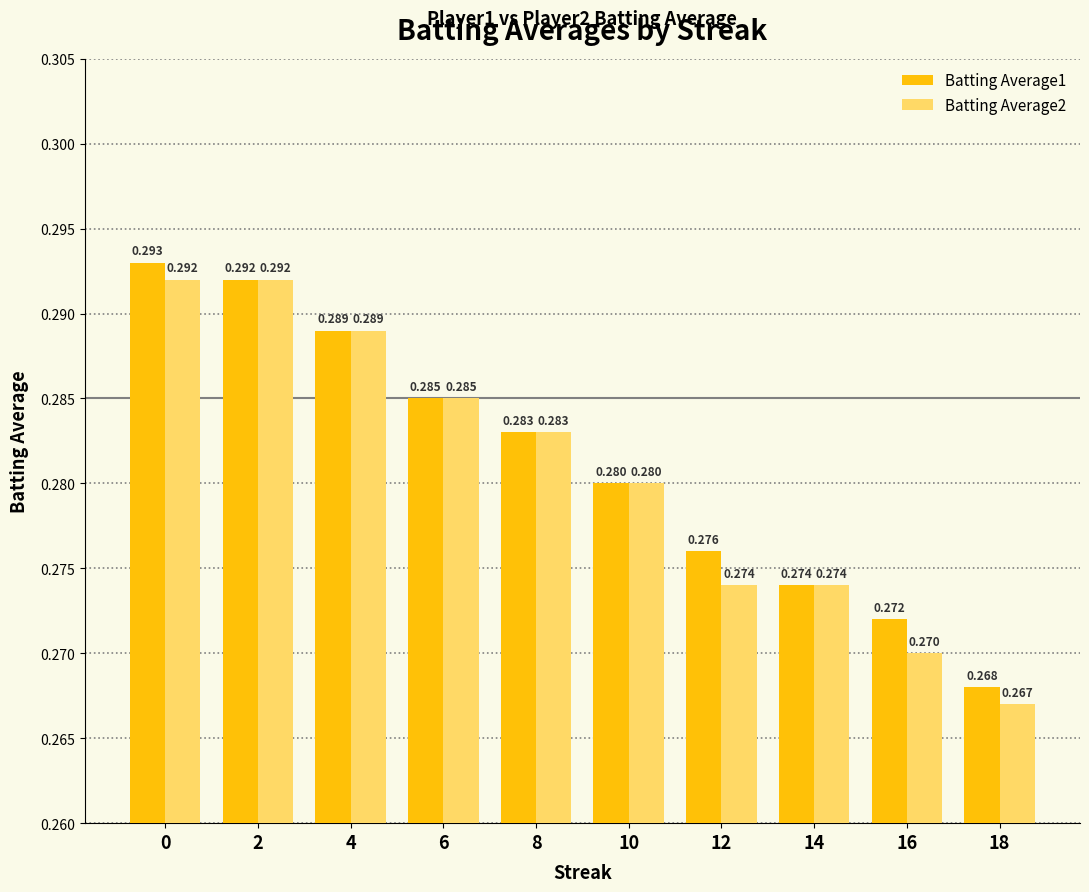

Is the value of Batting Average1 at 2 greater than the value of Batting Average2 at 10?

Yes